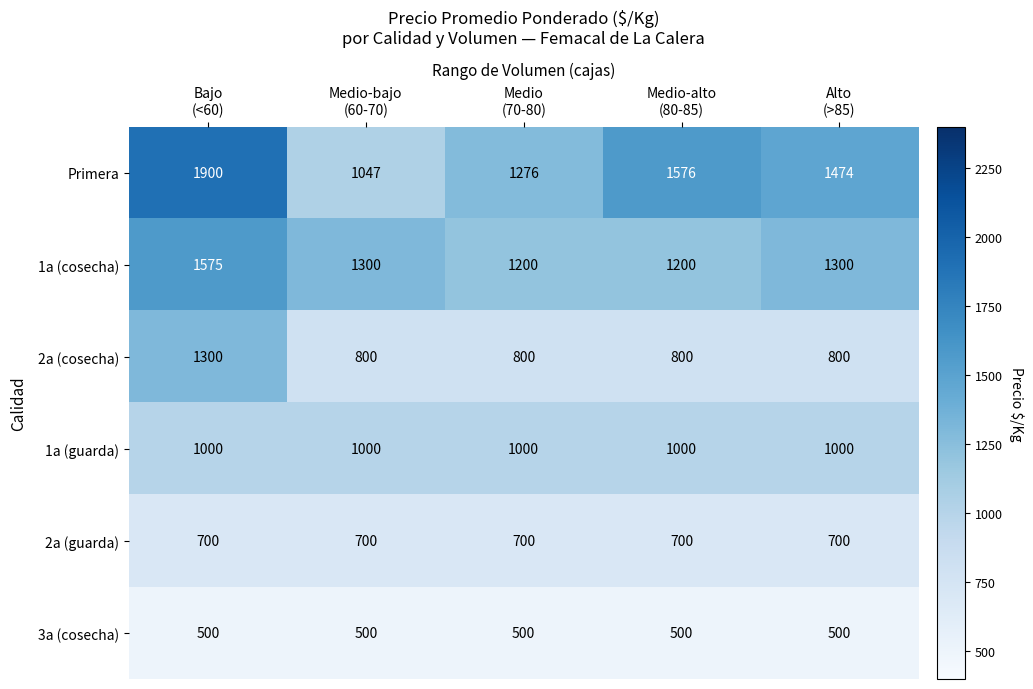

What is the average value of the 1a (guarda) series?

1000